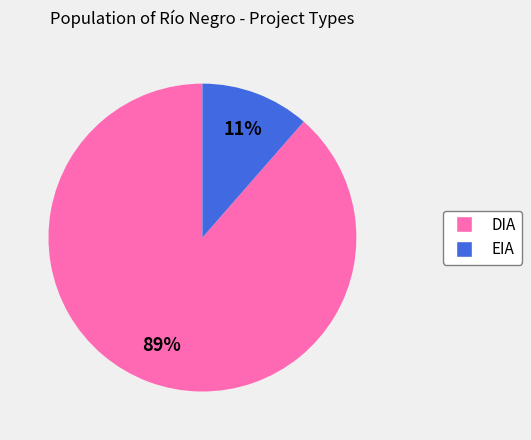

Which has a higher value, EIA or DIA?

DIA